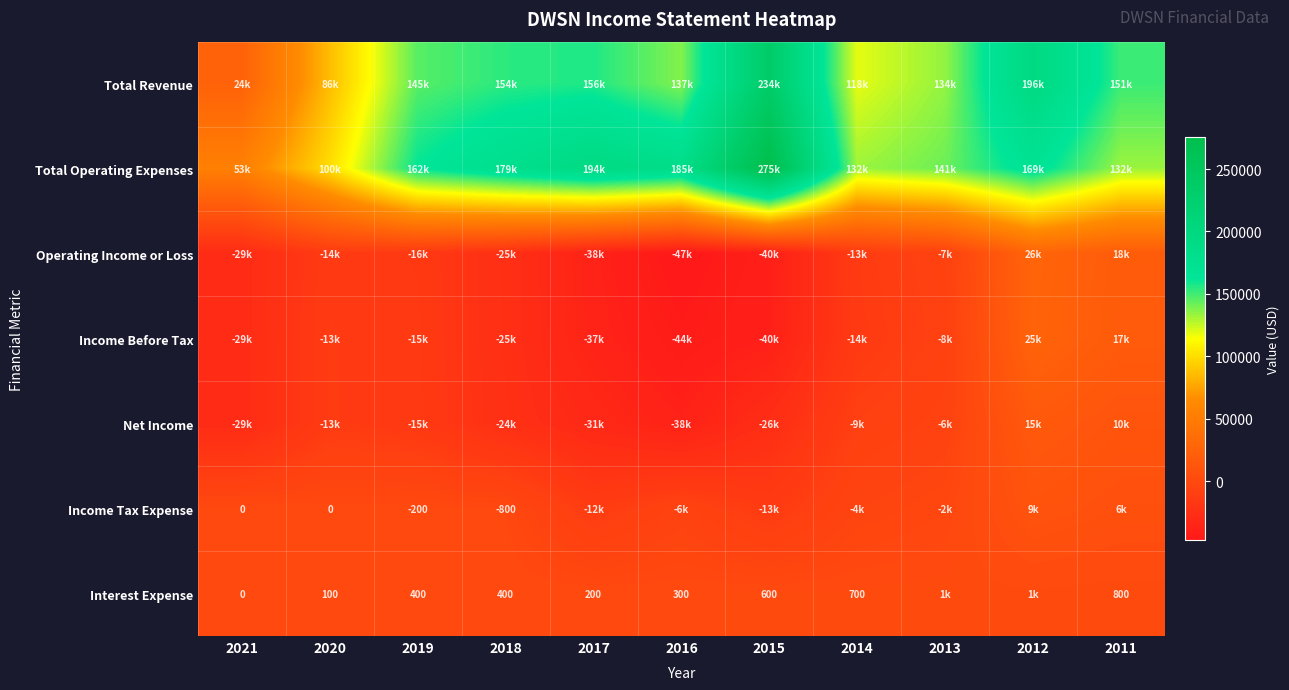

What is the maximum value shown in the chart?

275400